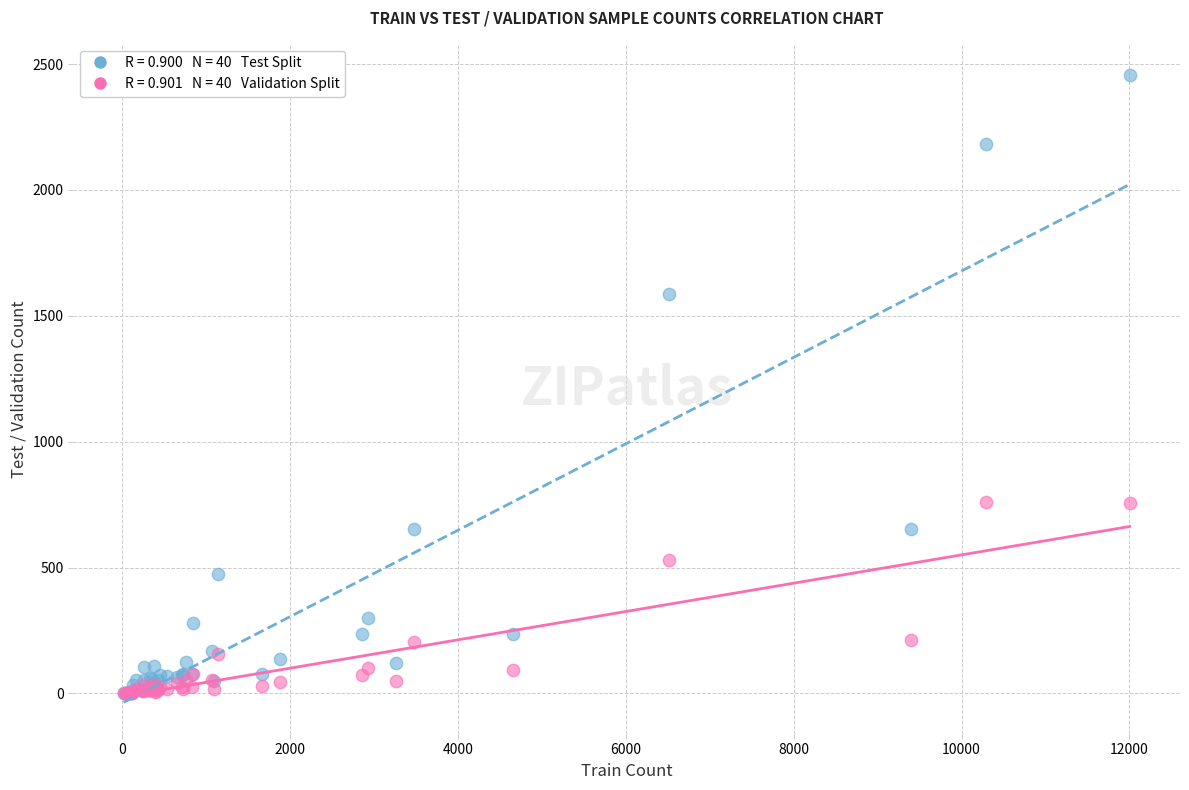

Across all series, what Y value is closest to 1228?

1588